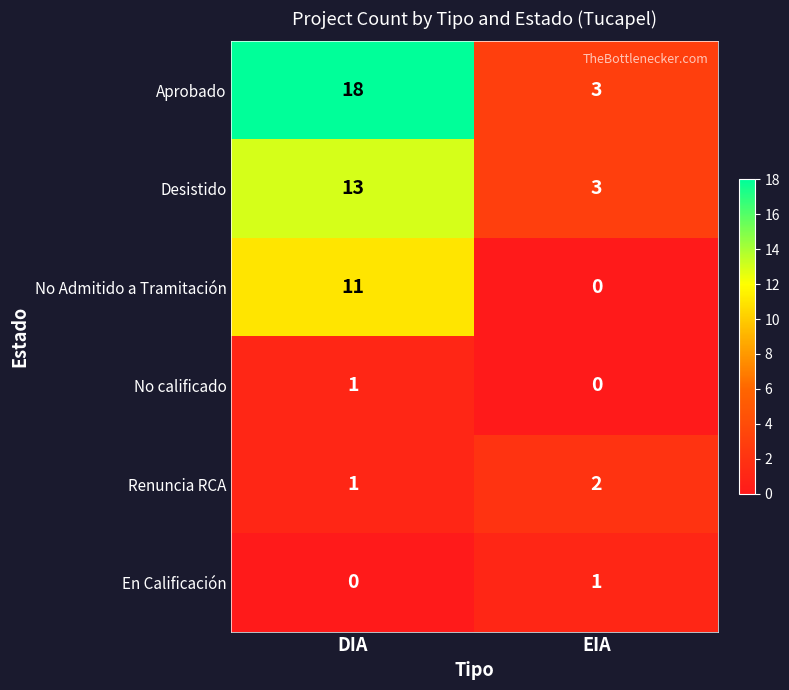

Which series has the widest spread of values?

Aprobado